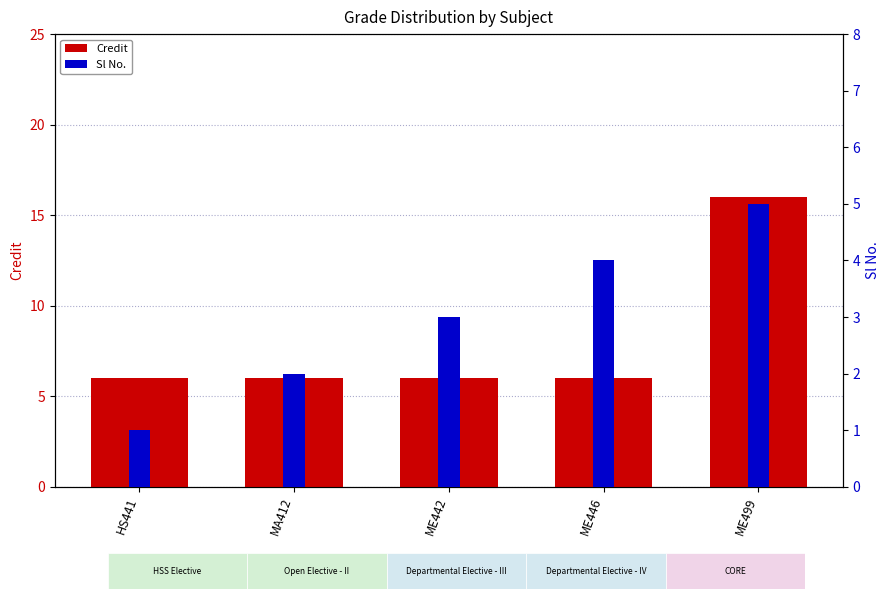

Rank the series by their maximum value, from highest to lowest.

Credit, Sl No.